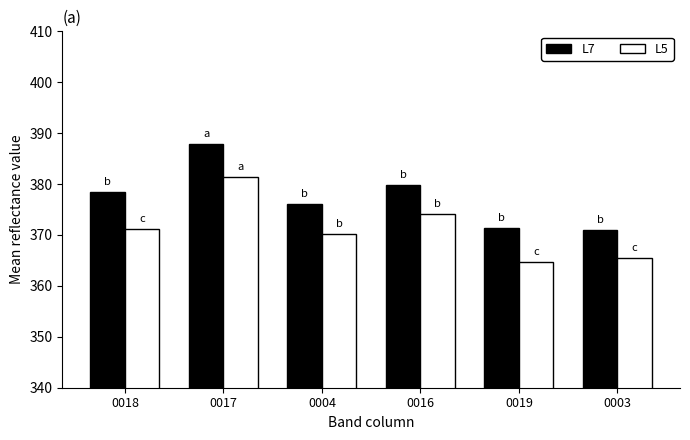

Which category has the highest value in the L7 series?

0017